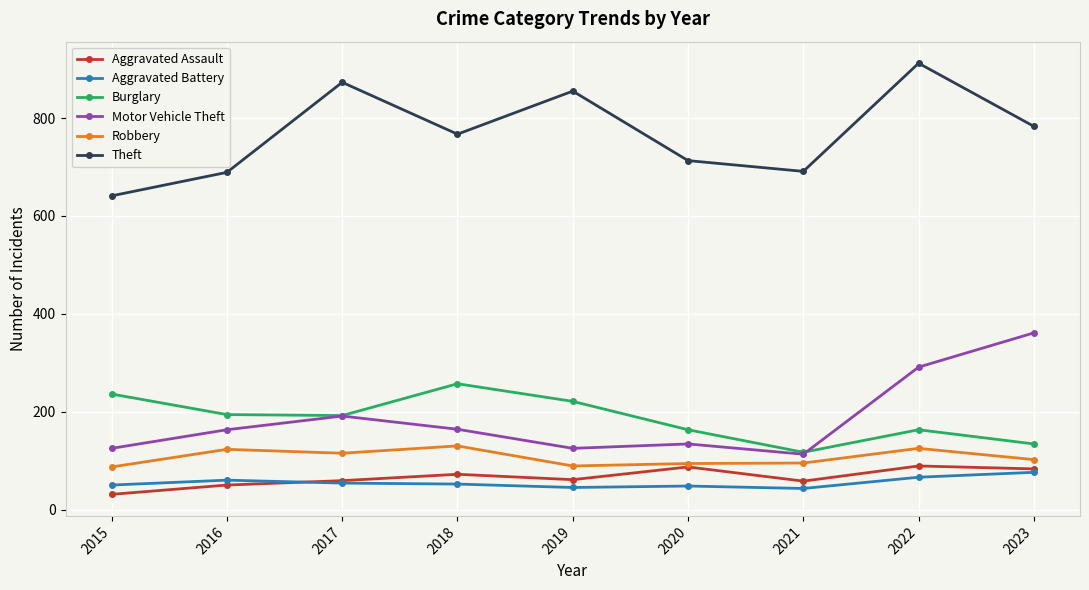

What is the difference between the Aggravated Battery values at 2023 and 2017?

22